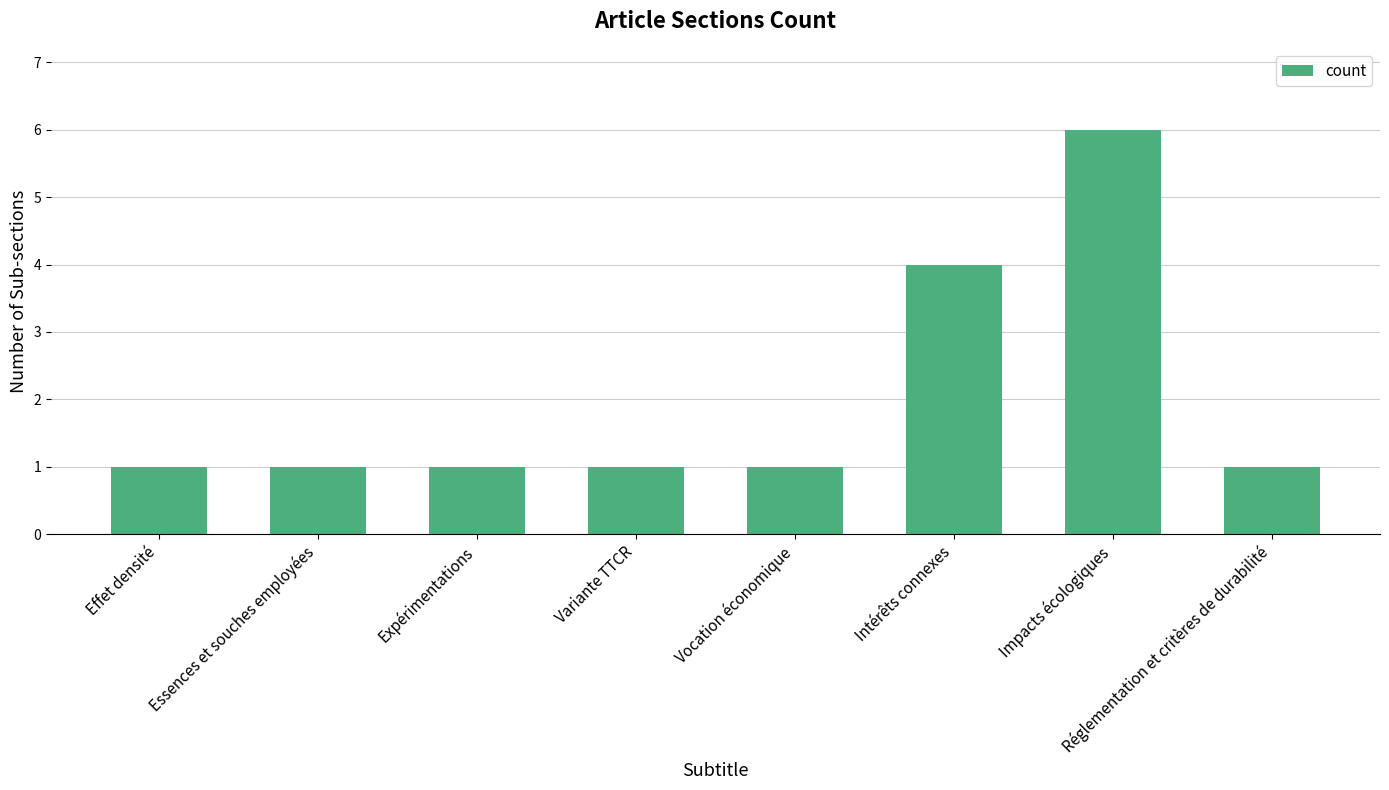

What is the sum of all values?

16